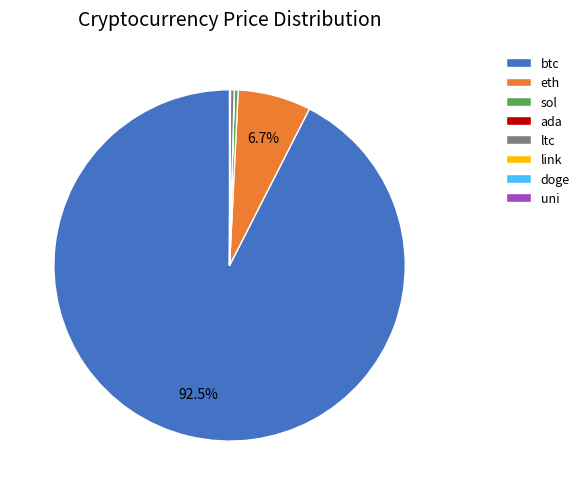

Which category accounts for the majority?

btc